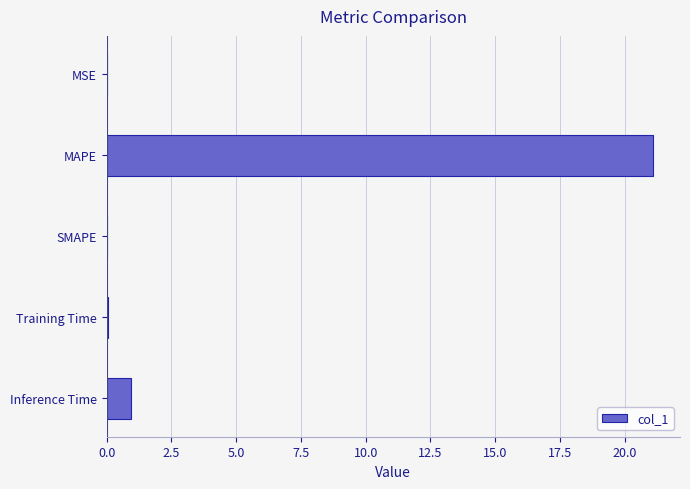

Between Inference Time and MSE, which is larger?

Inference Time